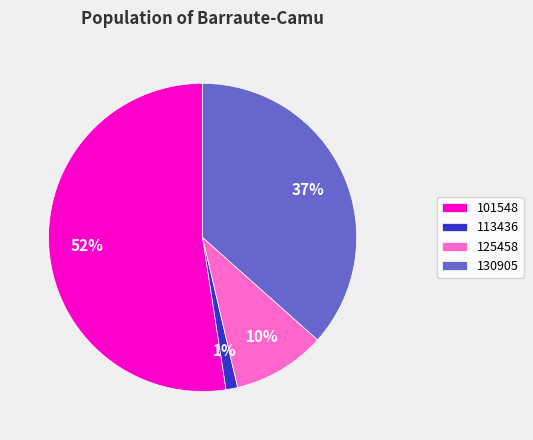

Which has a higher value, 101548 or 130905?

101548